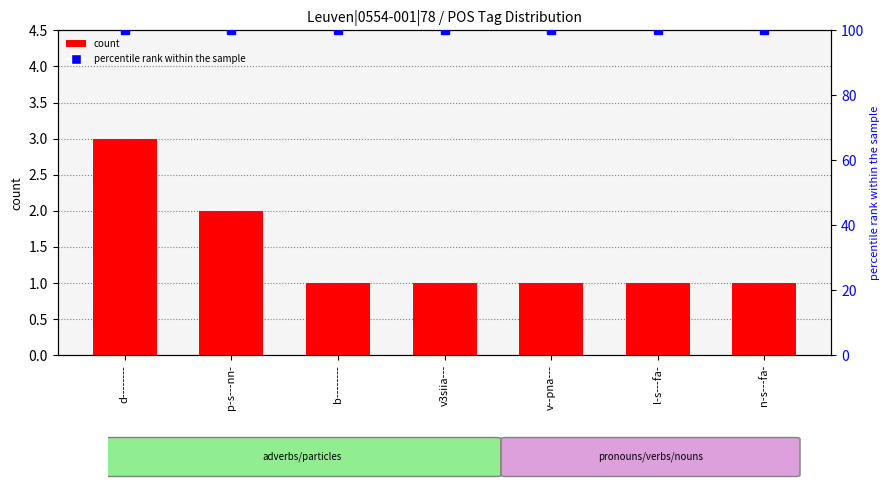

Which series has the widest spread of values?

count